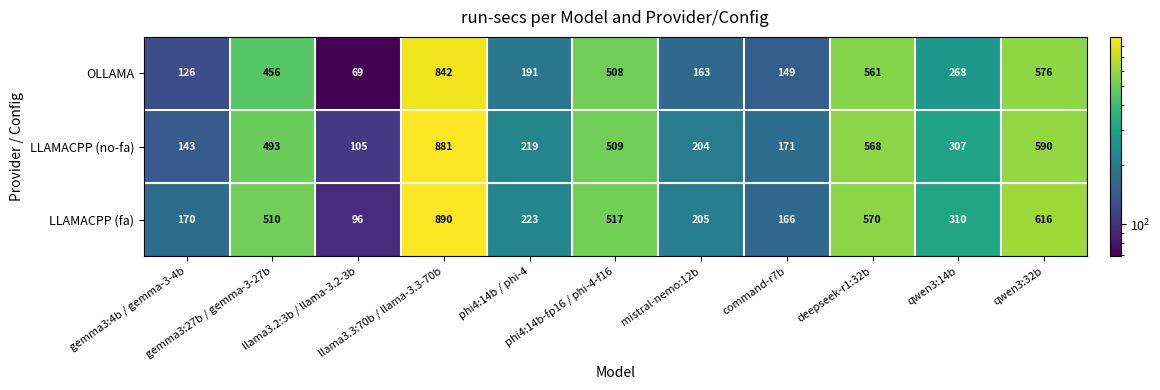

What is the maximum value shown in the chart?

890